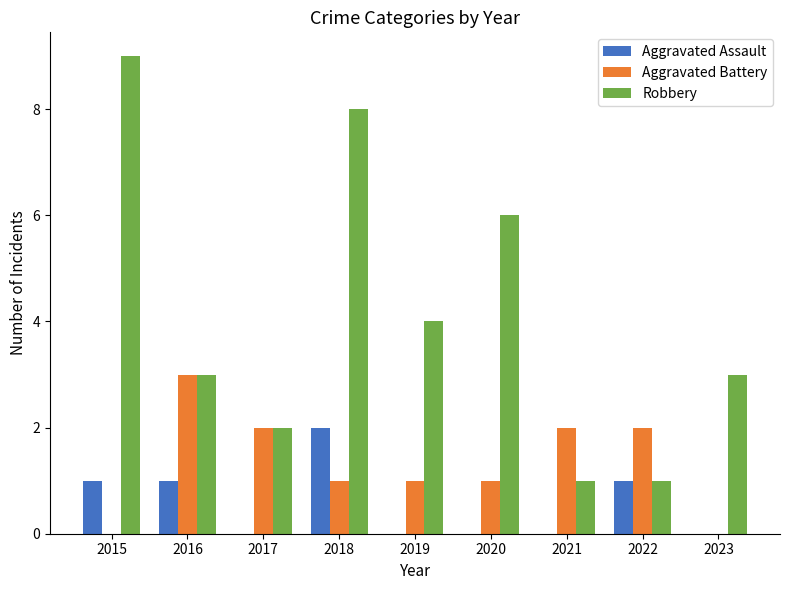

At which category is the sum across all series the highest?

2018